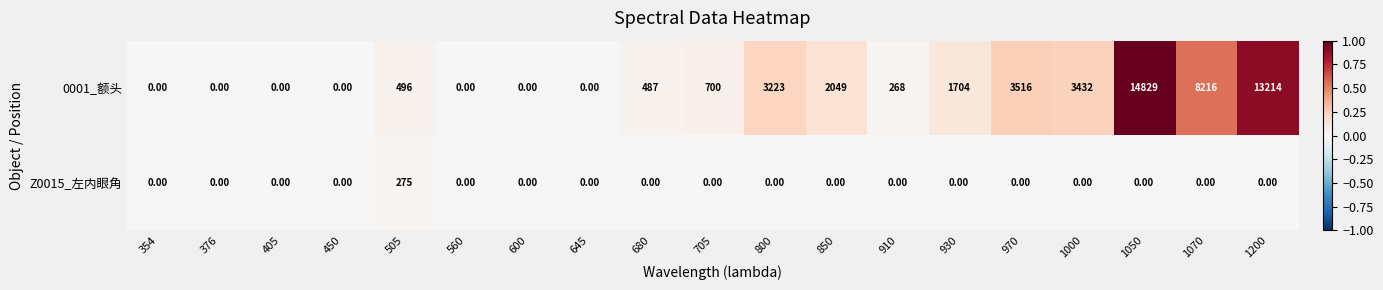

Which series changed the most between 450 and 1050?

0001_额头